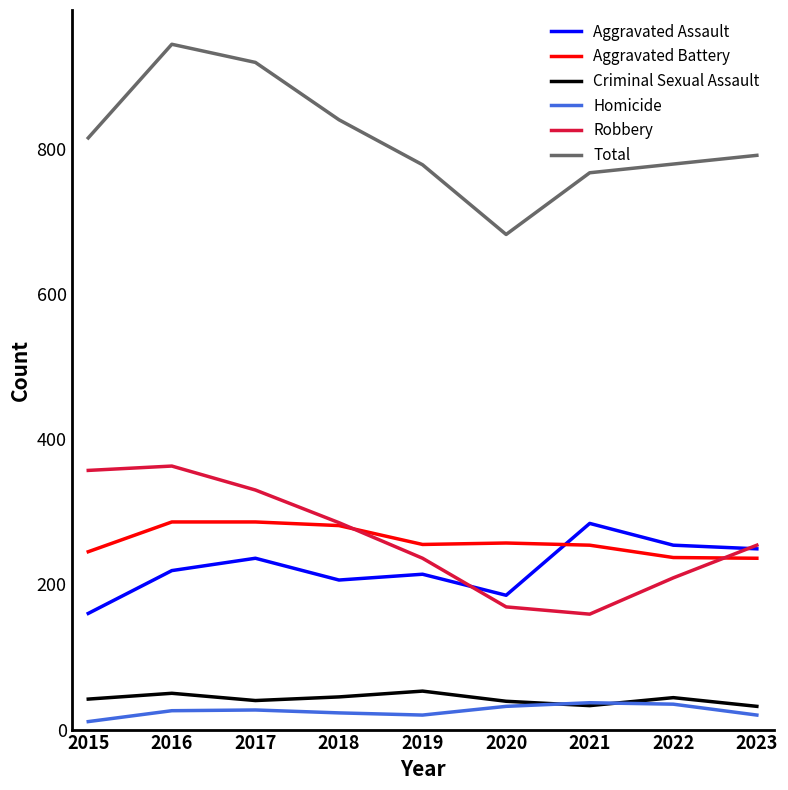

What is the difference between the highest and lowest values at 2016?

918